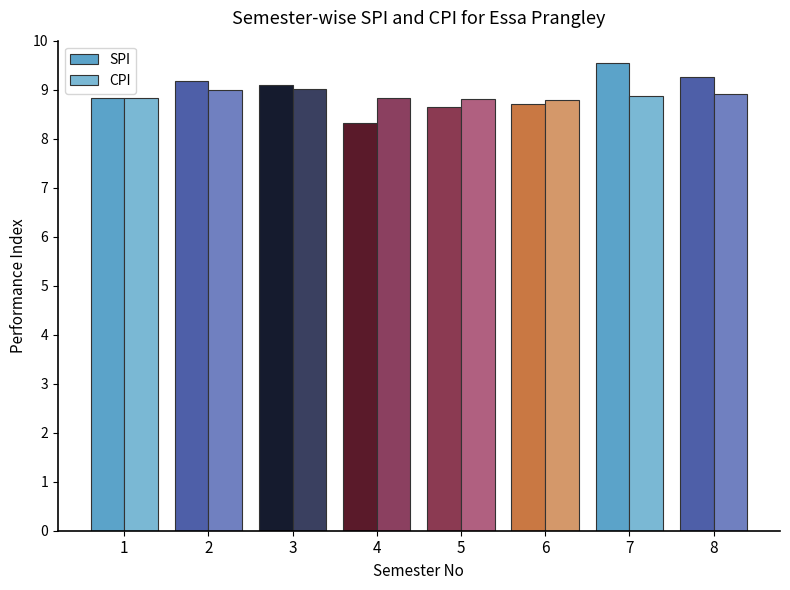

The SPI series shows 4.7 at 1. True or false?

False